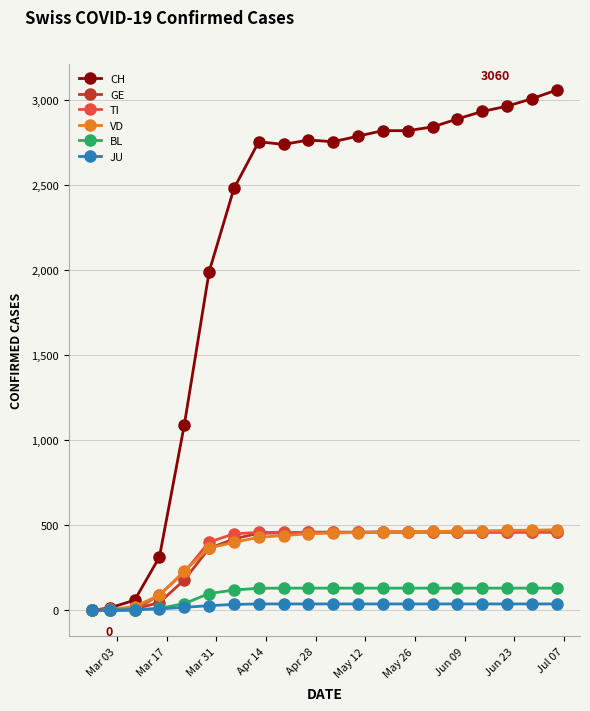

Which series has the largest total across all categories?

CH